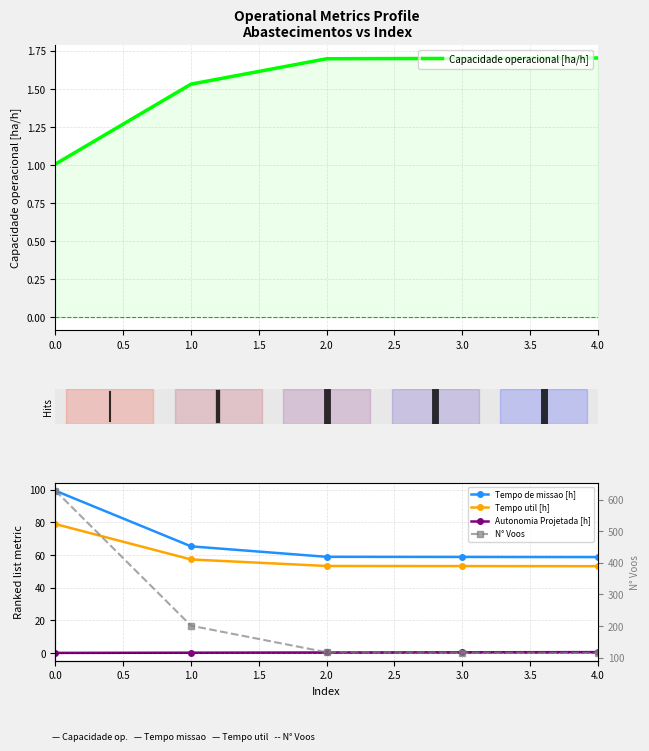

Which series changed the most between 1.0 and 1.5?

N° Voos